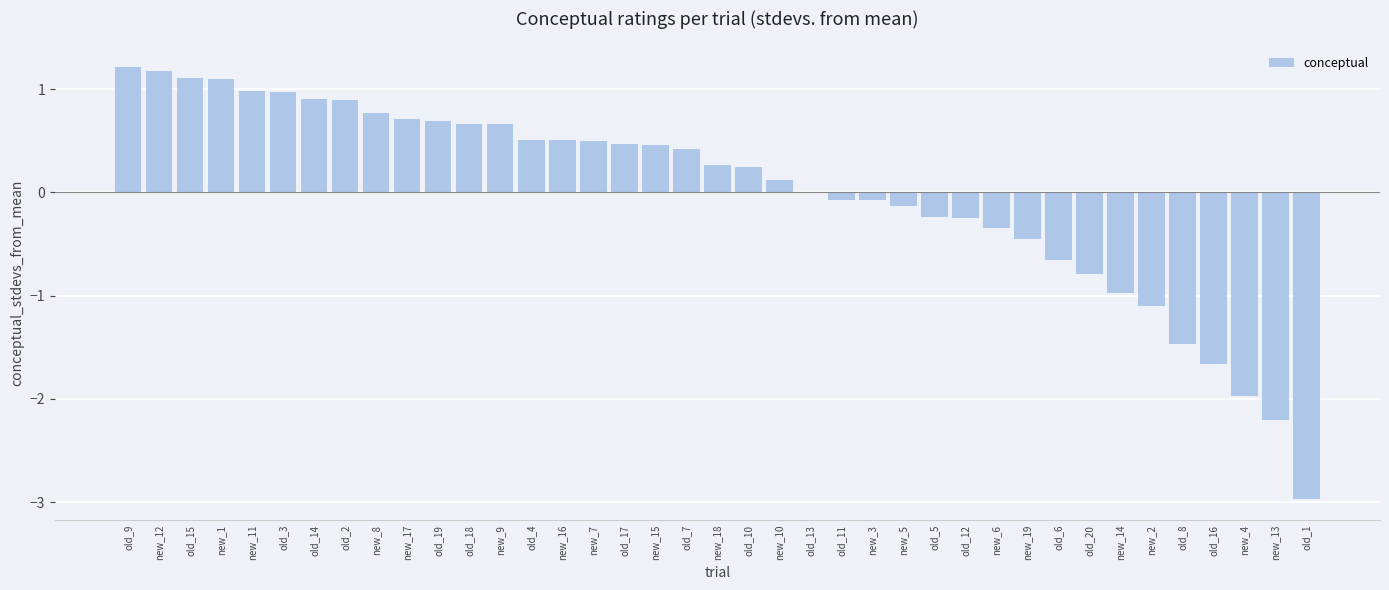

Which has a higher value, old_10 or new_1?

new_1